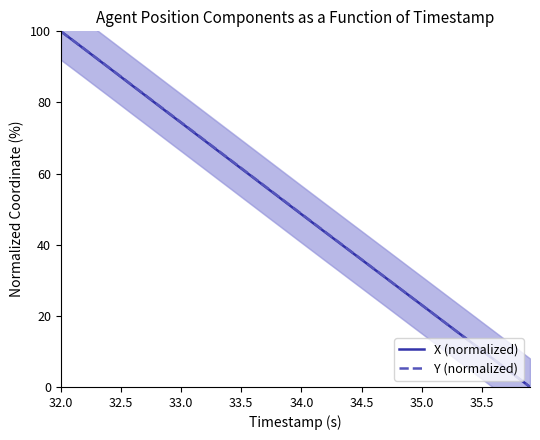

What is the value of the X (normalized) point at the 13th from the left?

69.1